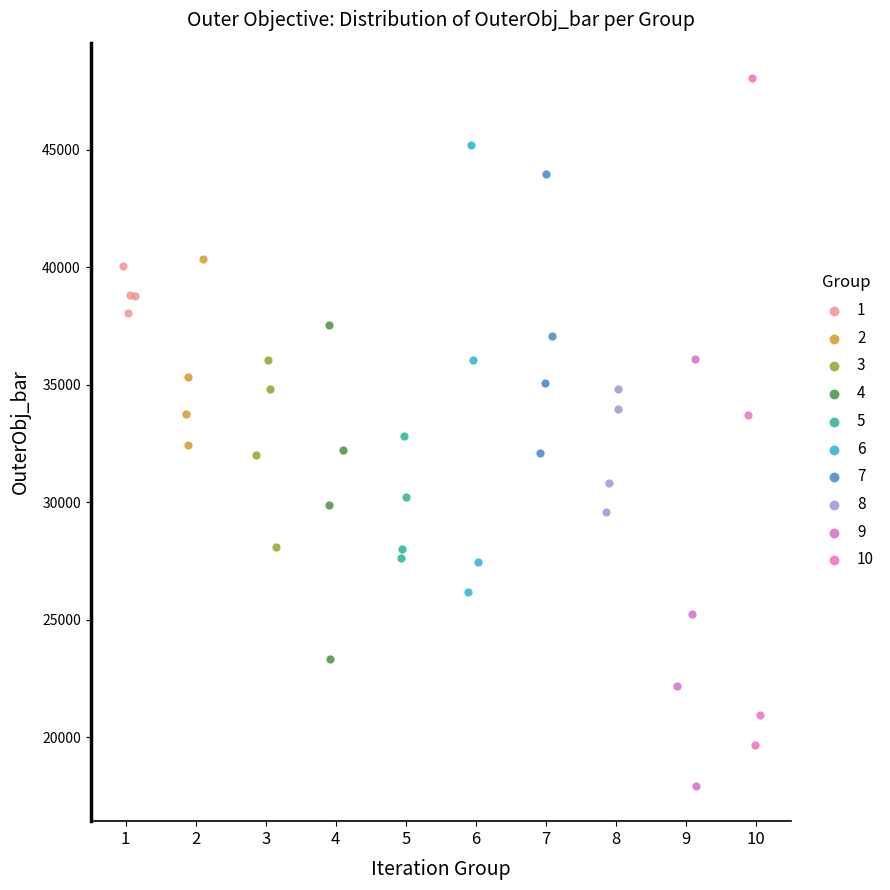

What are all the series names shown in the legend?

1, 2, 3, 4, 5, 6, 7, 8, 9, 10